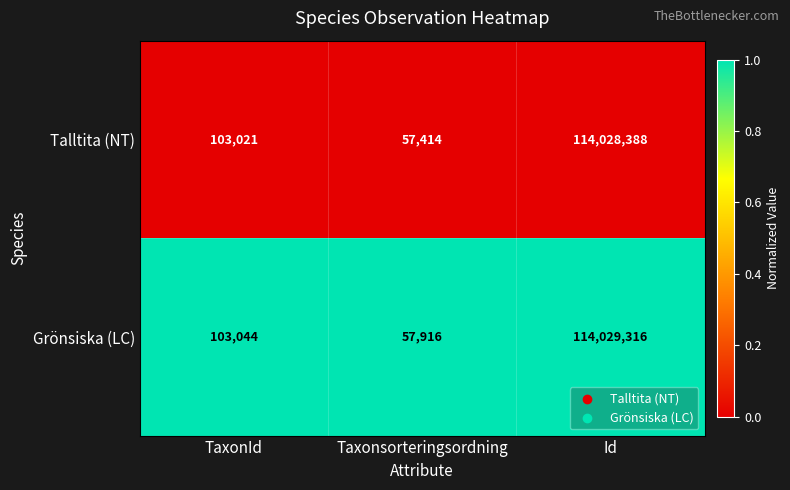

Which series has the largest total across all categories?

Grönsiska (LC)